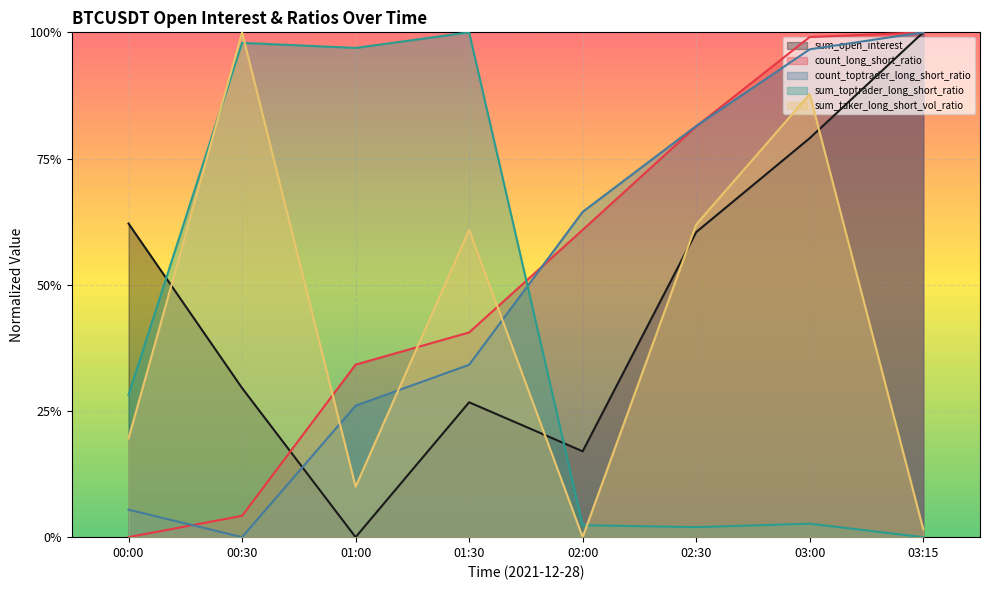

How many interior local peaks does the sum_toptrader_long_short_ratio series have?

3